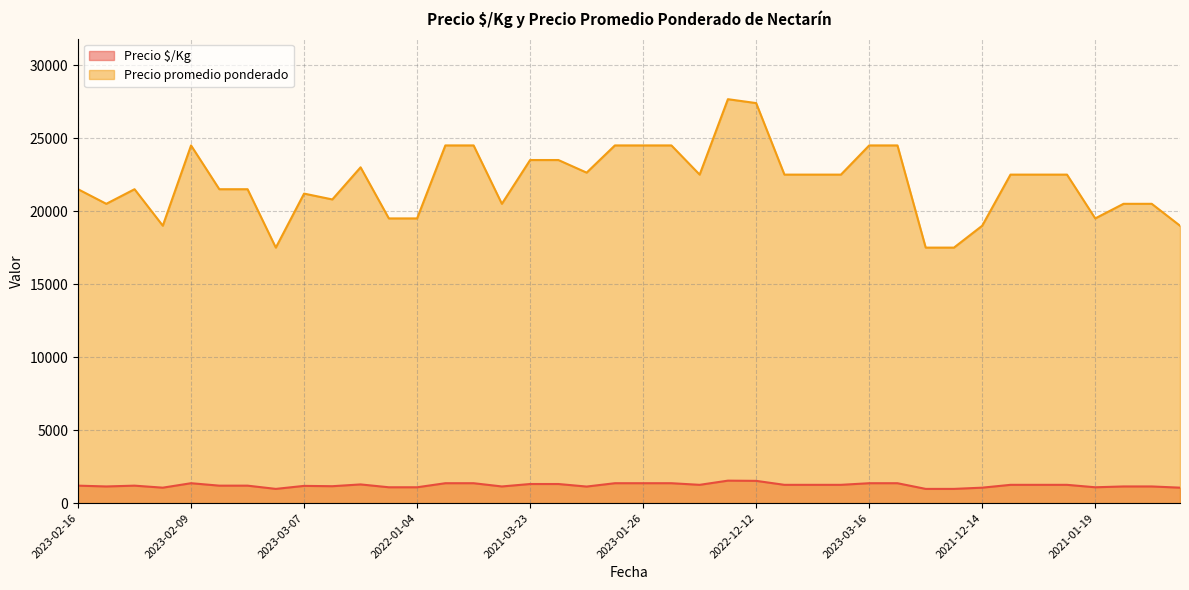

What is the label of the 3rd point from the right?

2020-12-09